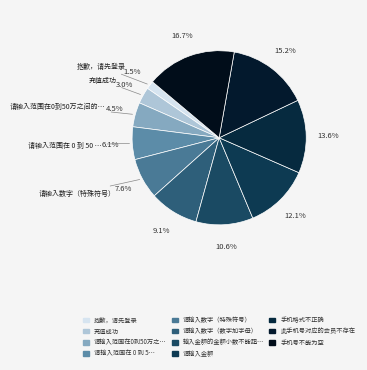

To the nearest percent, what is the difference between the largest and smallest slice percentages?

15%